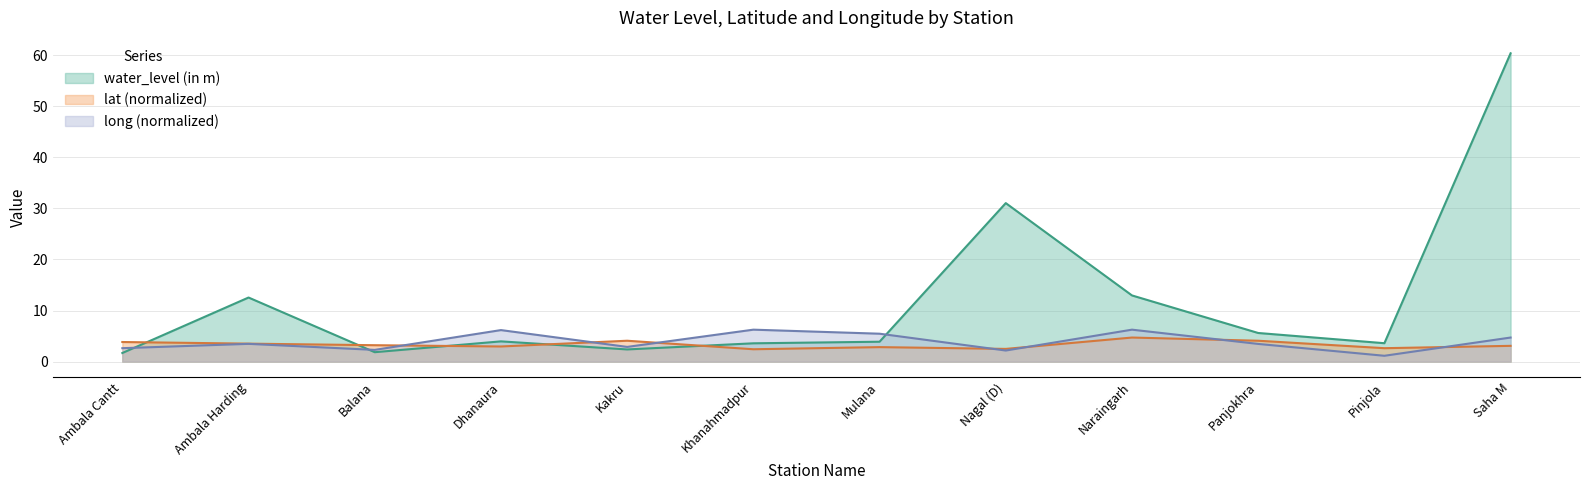

Where do water_level (in m) and long first cross each other?

Ambala Cantt and Ambala Harding